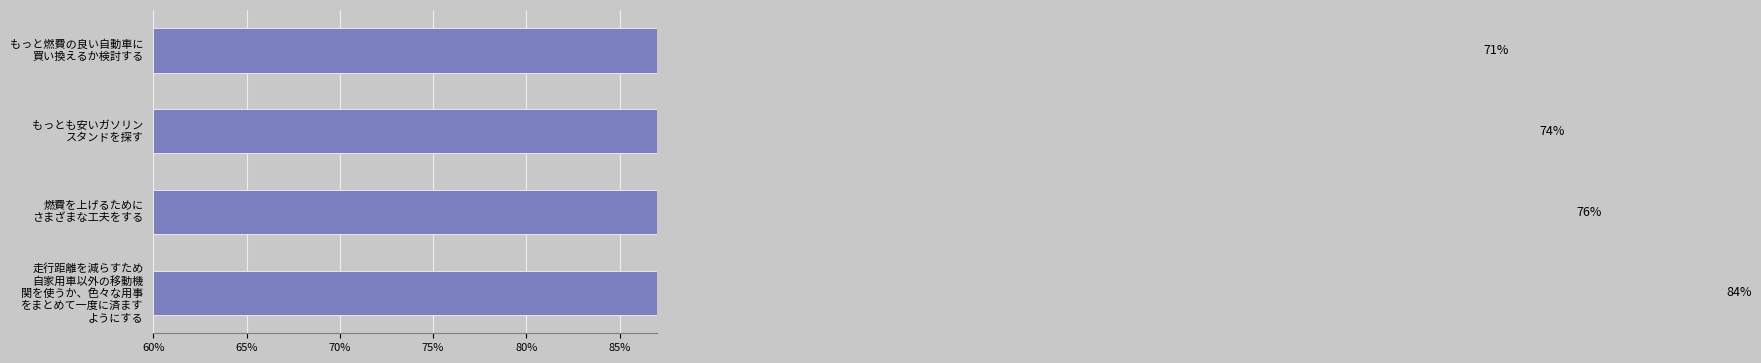

What is the greatest value displayed?

84